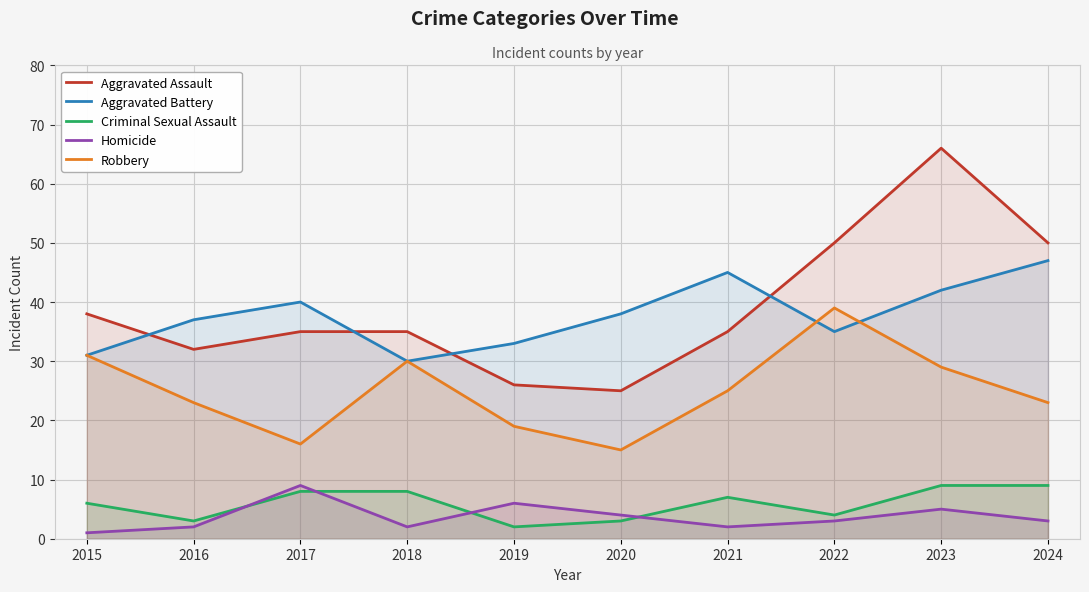

Reading right to left, extract all data points from this chart.

Aggravated Assault: 50	66	50	35	25	26	35	35	32	38
Aggravated Battery: 47	42	35	45	38	33	30	40	37	31
Criminal Sexual Assault: 9	9	4	7	3	2	8	8	3	6
Homicide: 3	5	3	2	4	6	2	9	2	1
Robbery: 23	29	39	25	15	19	30	16	23	31